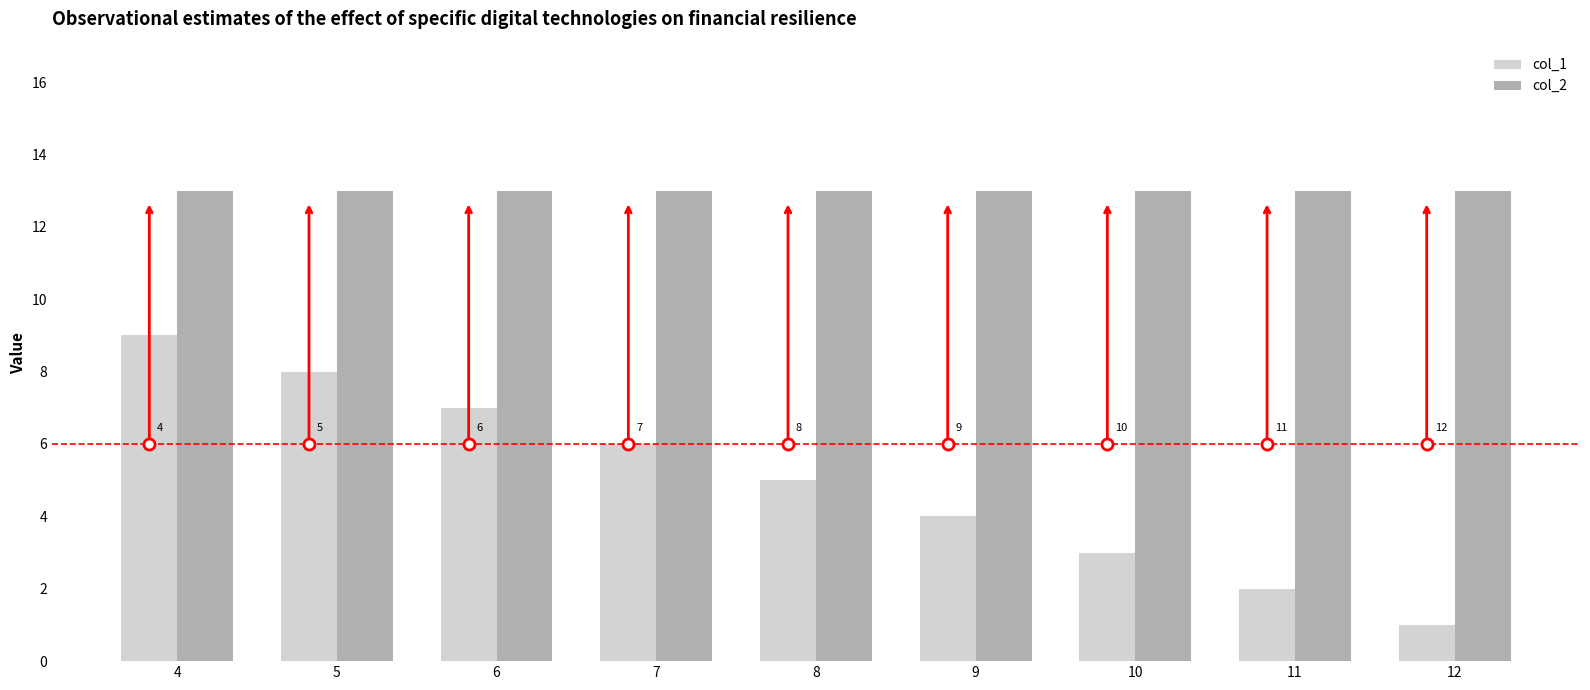

Is it true that col_2 equals 5 at 8?

False